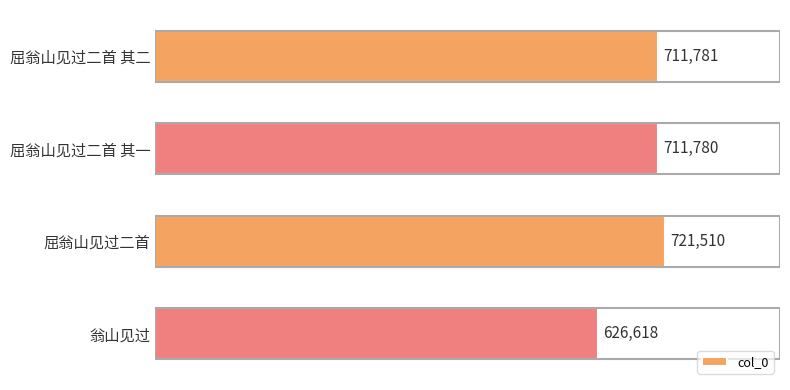

List the labels in order of value, largest first.

屈翁山见过二首, 屈翁山见过二首 其二, 屈翁山见过二首 其一, 翁山见过